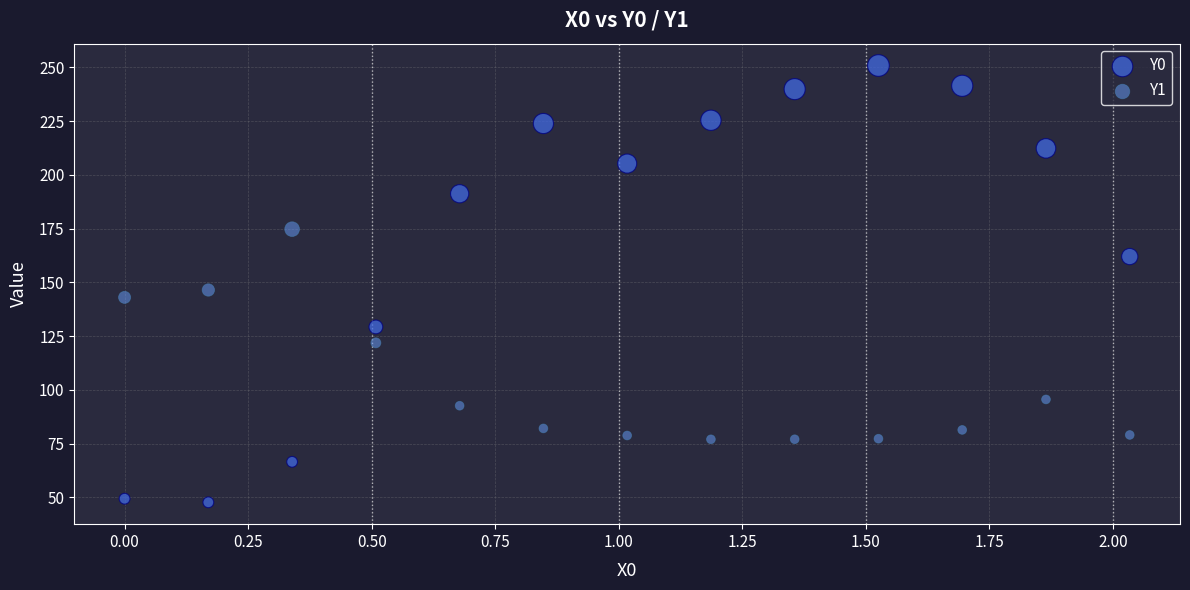

Which series contains the lowest Y value?

Y0